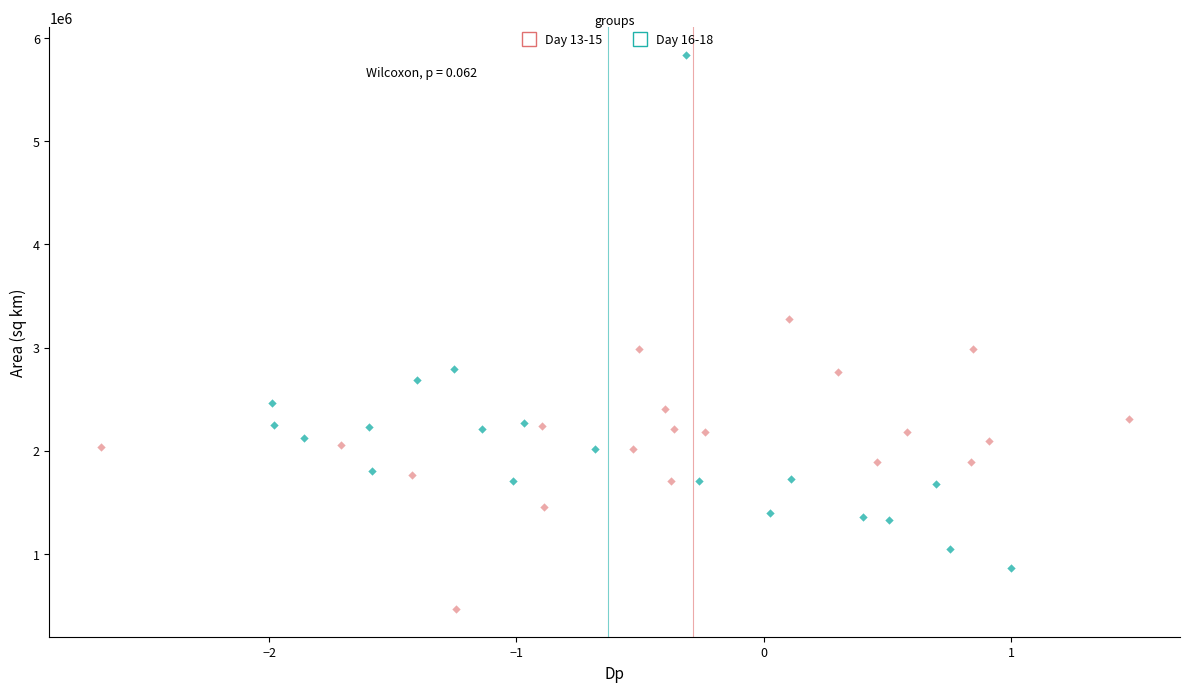

What are all the series names shown in the legend?

Day 13-15, Day 16-18